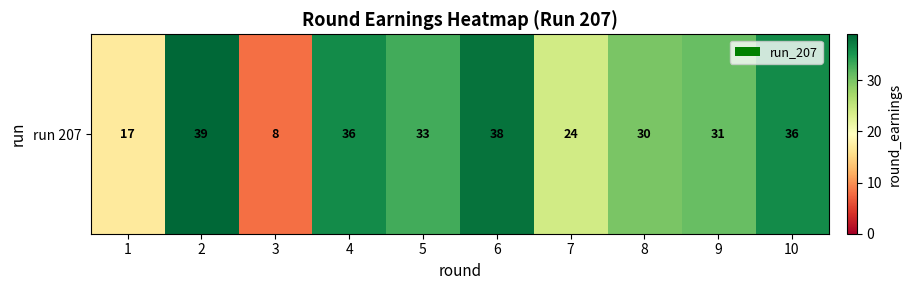

What is the sum of all values?

292